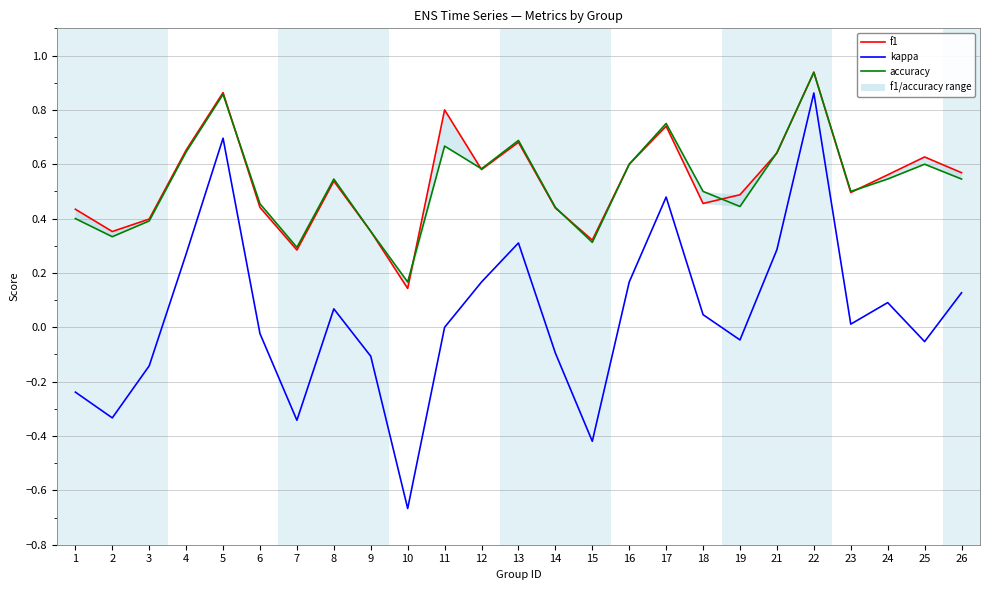

Does the chart display data point markers on the line(s)?

No